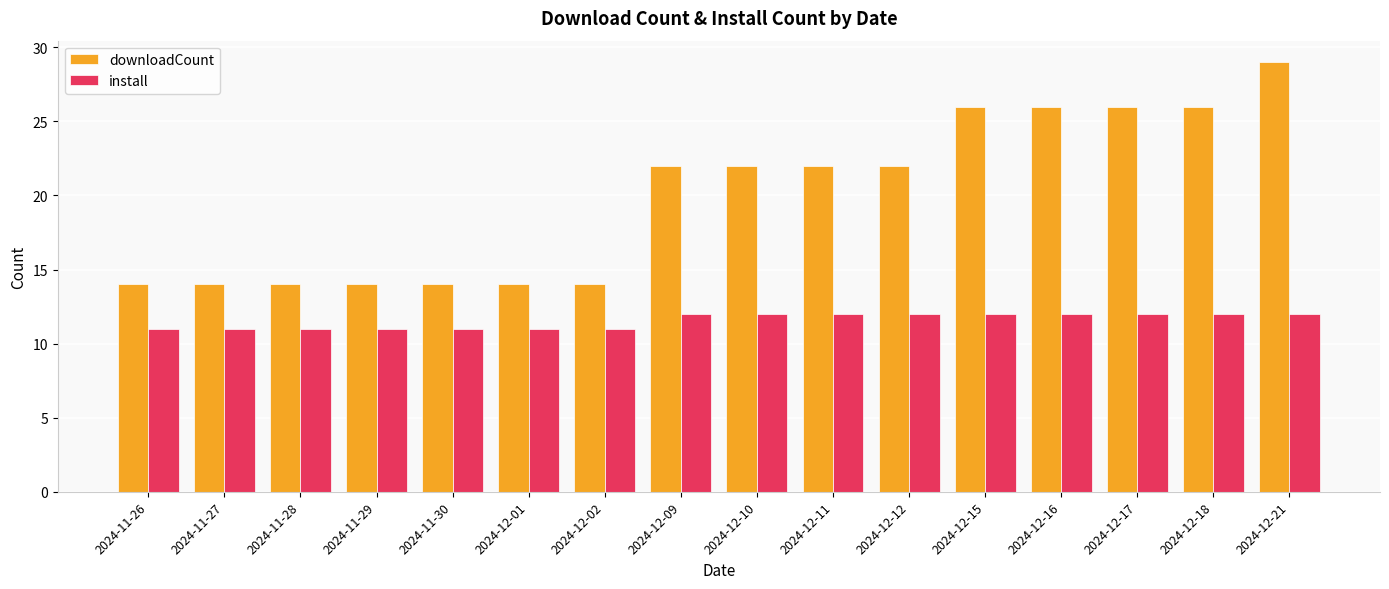

Reading left to right, extract all data points from this chart.

downloadCount: 14	14	14	14	14	14	14	22	22	22	22	26	26	26	26	29
install: 11	11	11	11	11	11	11	12	12	12	12	12	12	12	12	12